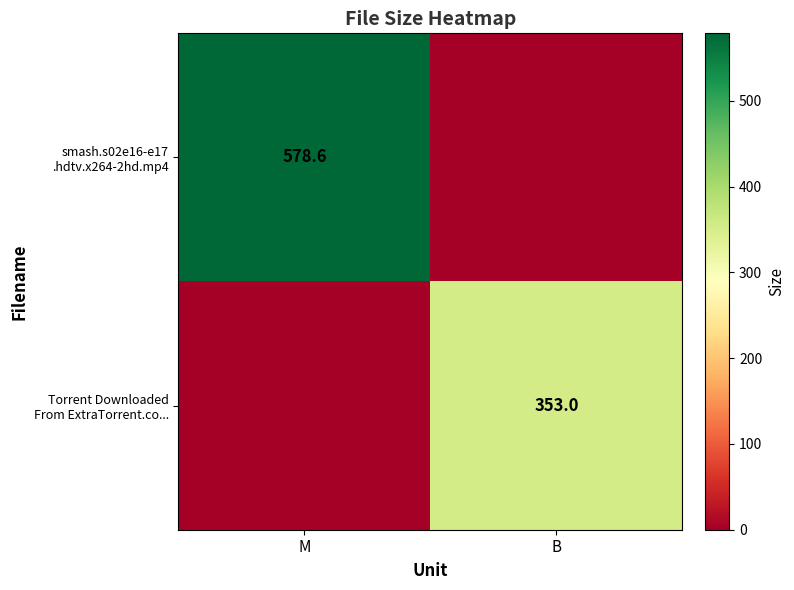

Rank the series at M from lowest to highest value.

Torrent Downloaded From ExtraTorrent.co..., smash.s02e16-e17 .hdtv.x264-2hd.mp4